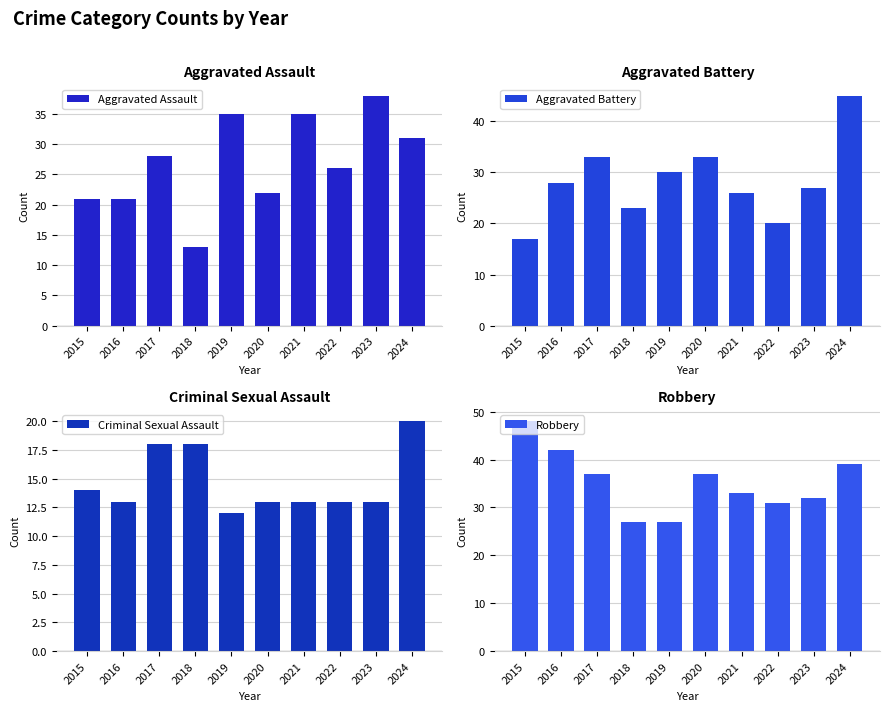

Which has a higher value, 2020 or 2021?

2021